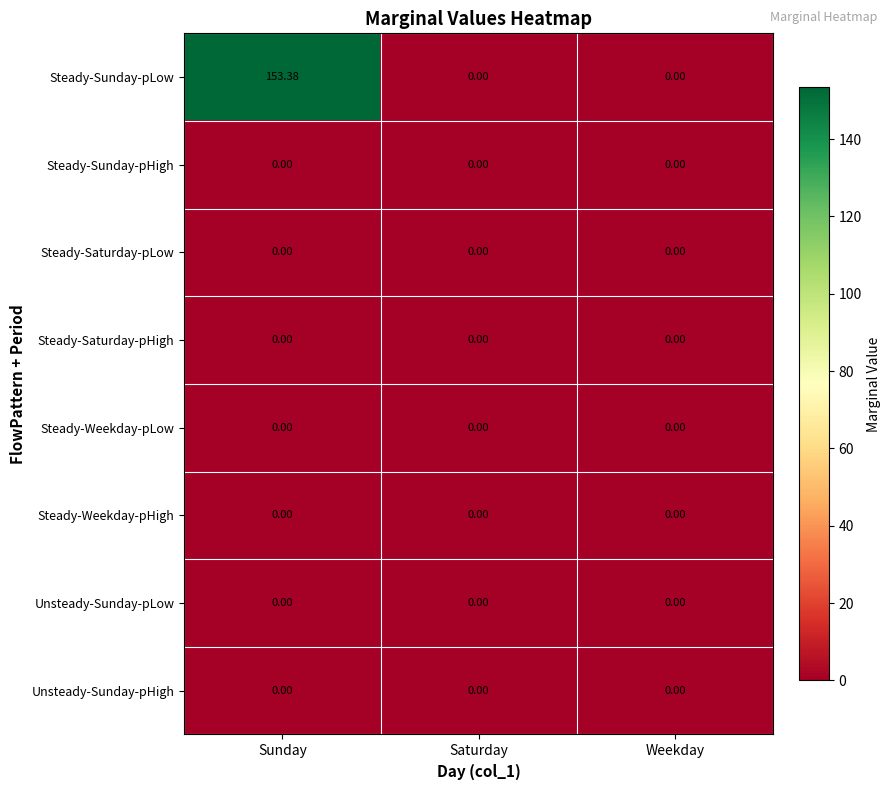

Which series has the widest spread of values?

Steady-Sunday-pLow